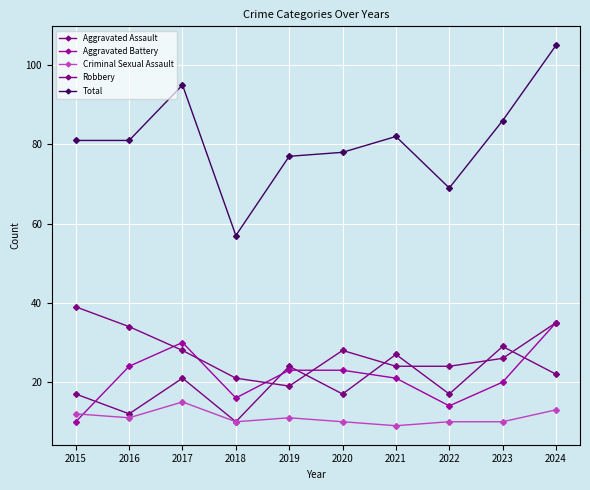

How many lines are shown in the chart?

5